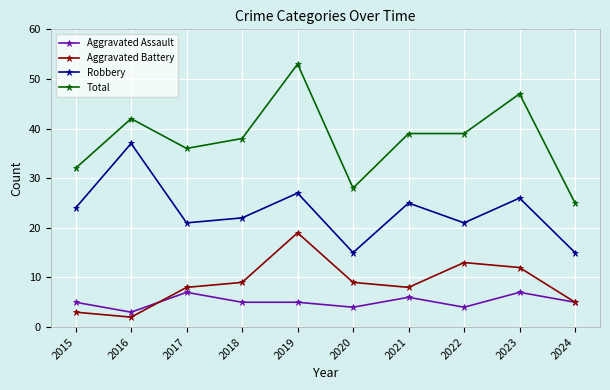

At how many categories does at least one series exceed 43?

2